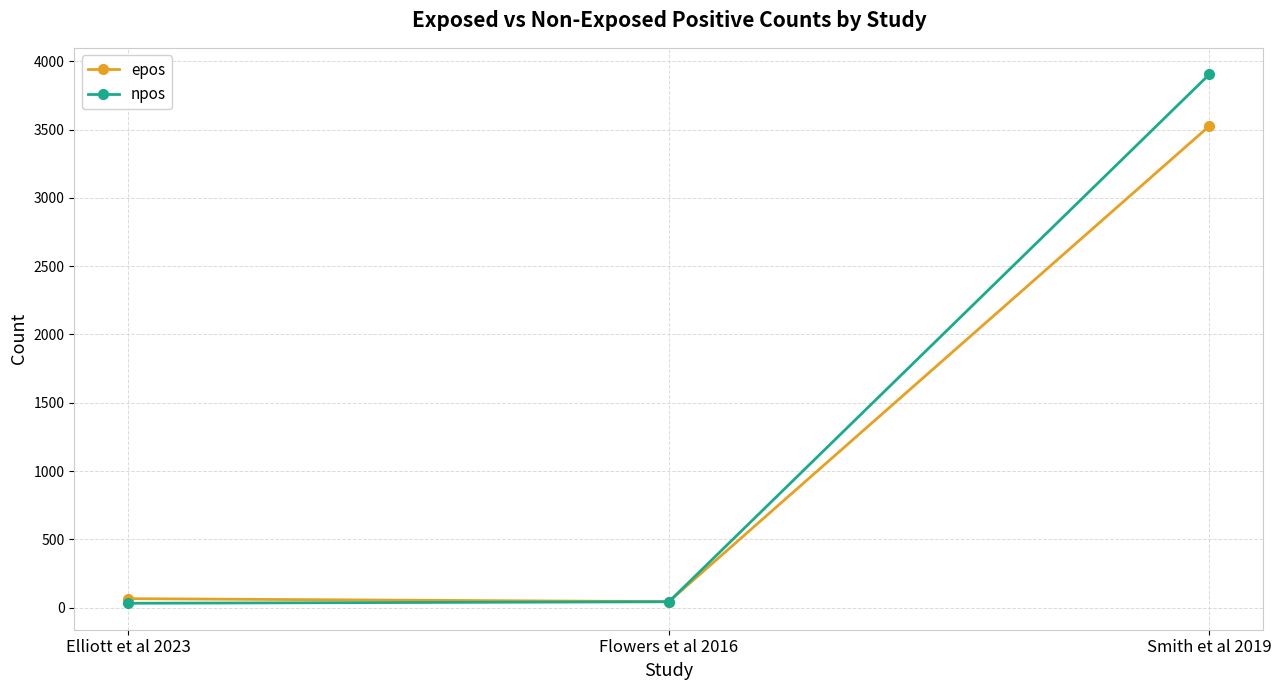

True or false: npos has a value of 5244.8 at Smith et al 2019.

False